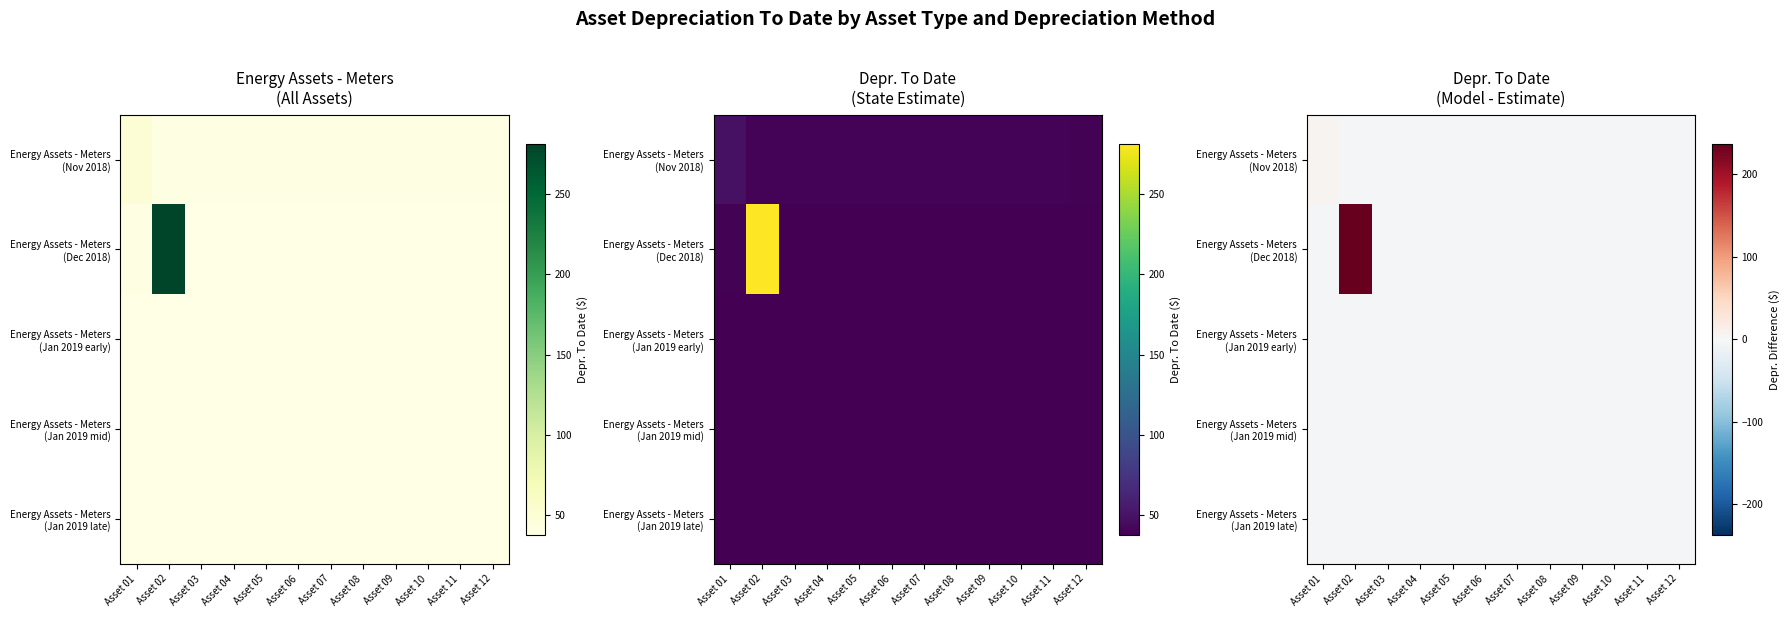

What is the sum of the Energy Assets - Meters (Jan 2019 early) values at Asset 06 and Asset 02?

-8.9